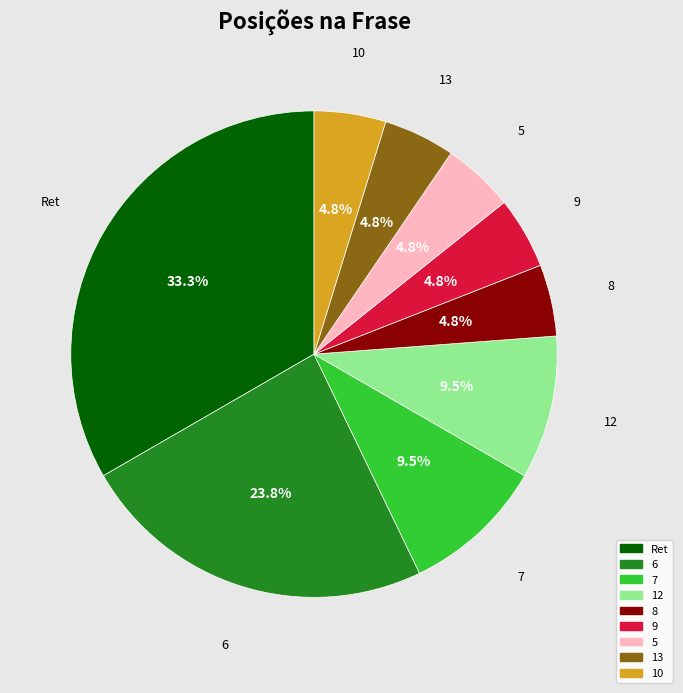

Which slice is the largest?

Ret